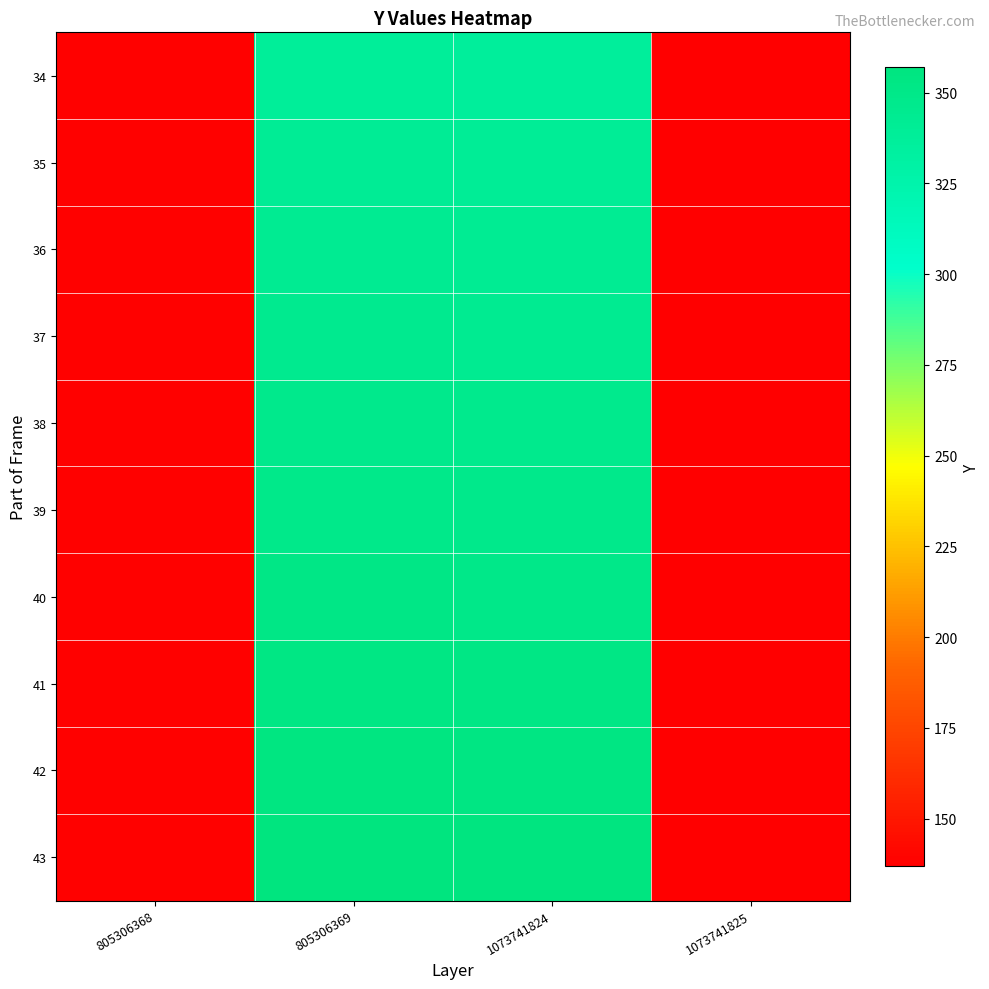

Rank the series by their maximum value, from highest to lowest.

43, 42, 41, 40, 39, 38, 37, 36, 35, 34